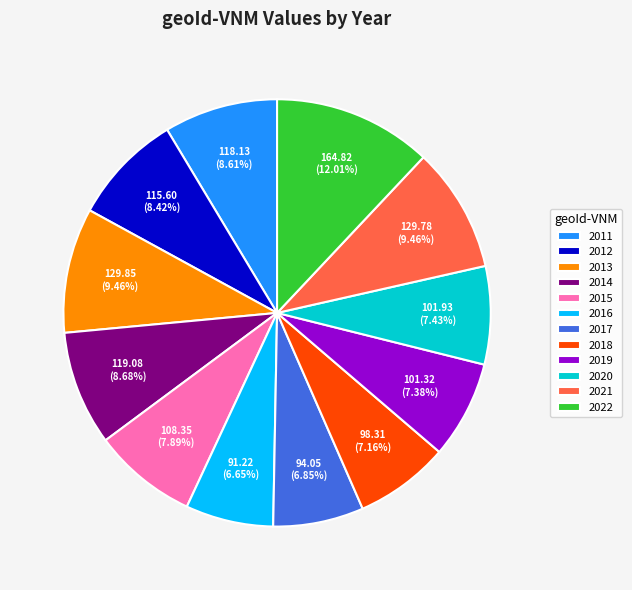

Which category has the biggest portion of the pie?

2022